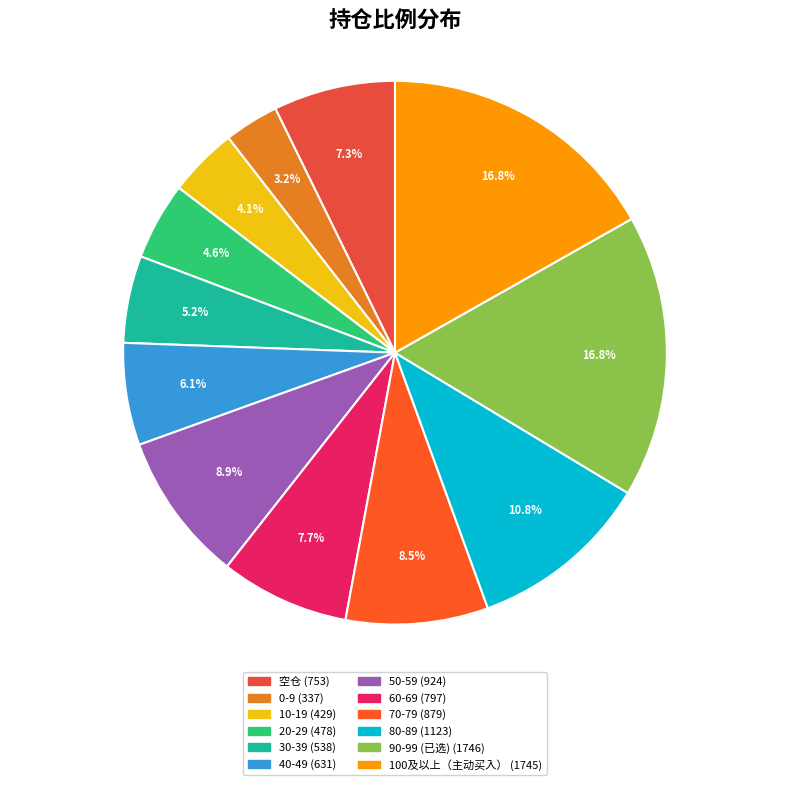

Which slice is the smallest?

0-9